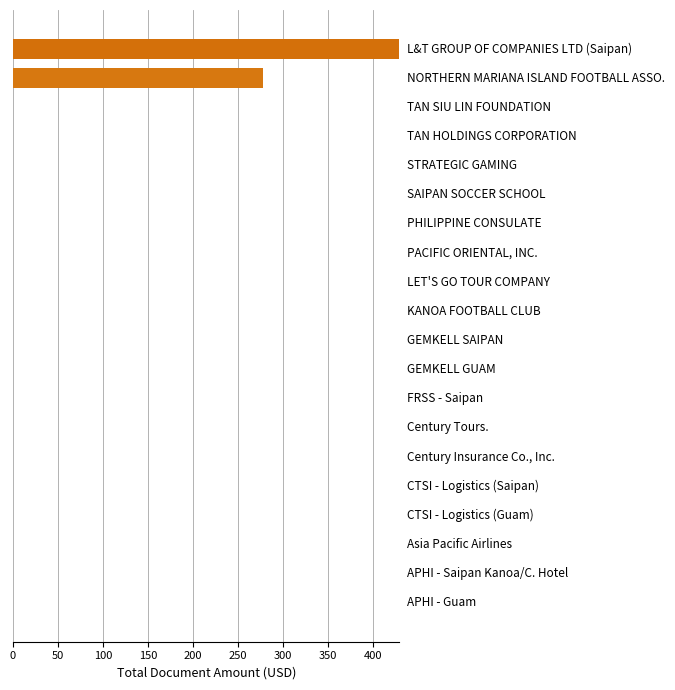

What is the maximum value shown in the chart?

429